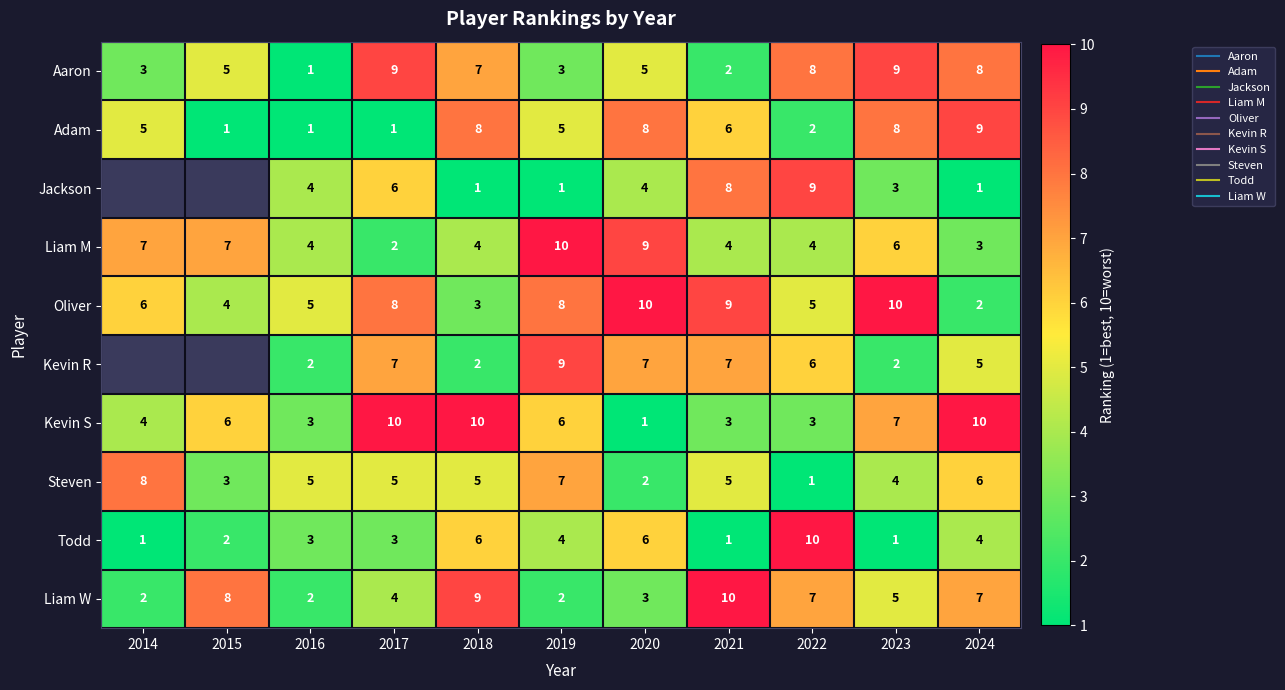

The Oliver series shows 2.0 at 2023. True or false?

False